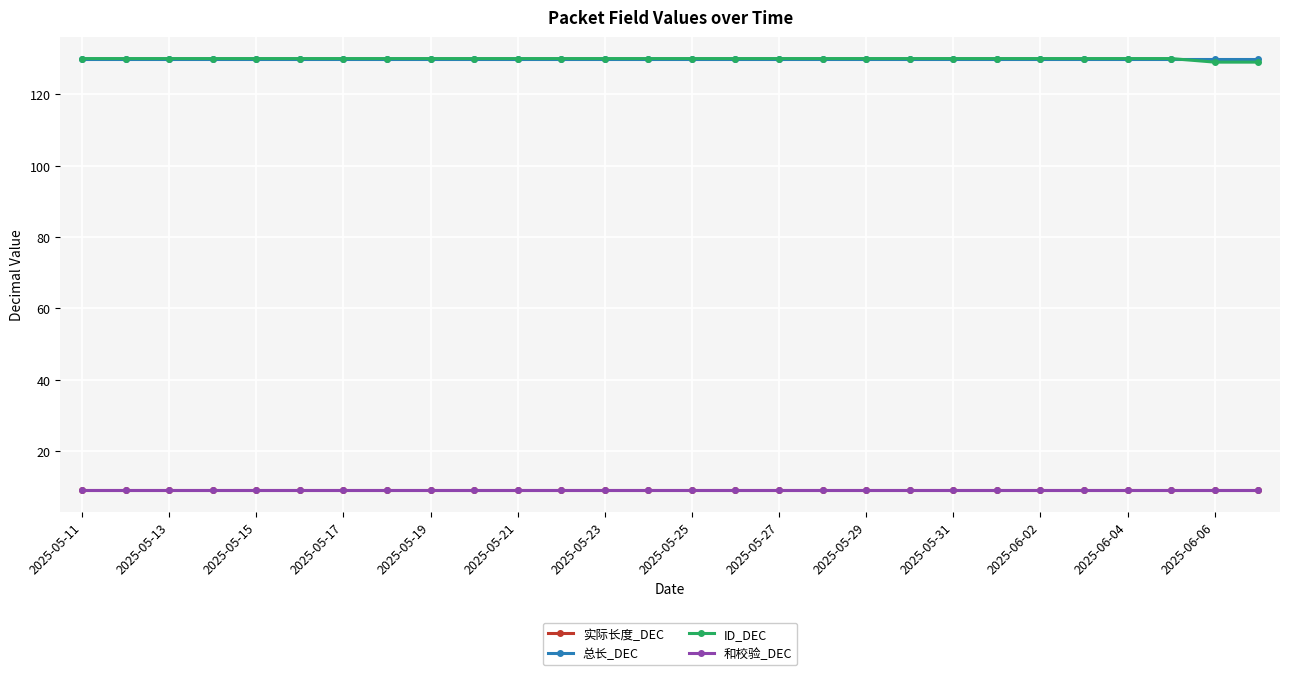

At how many categories does at least one series exceed 13?

28